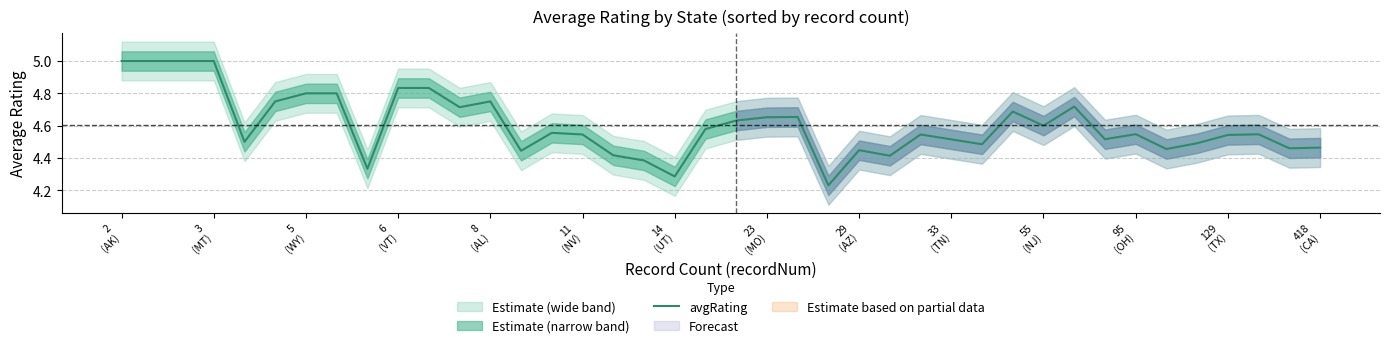

The value at 3 (MT) is 8.7. True or false?

False